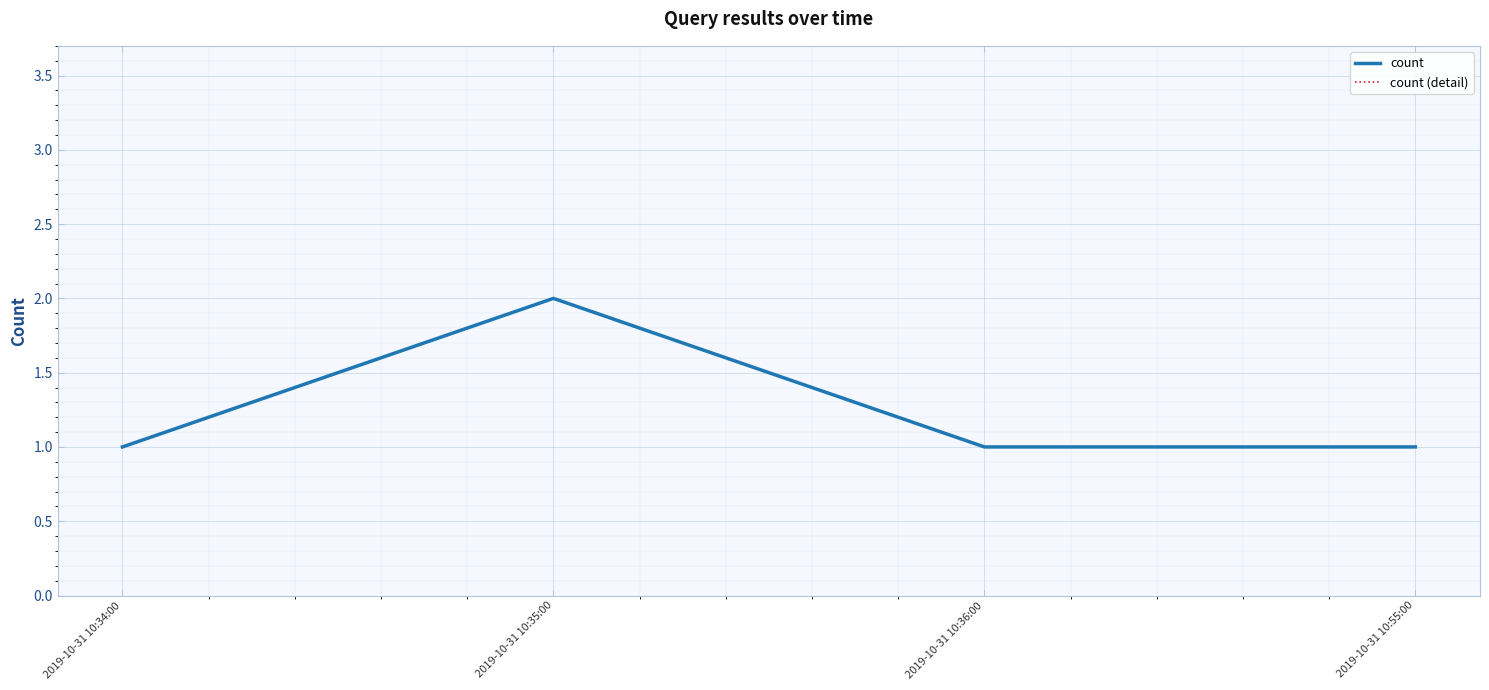

Is this an area chart (filled region under the line)?

No